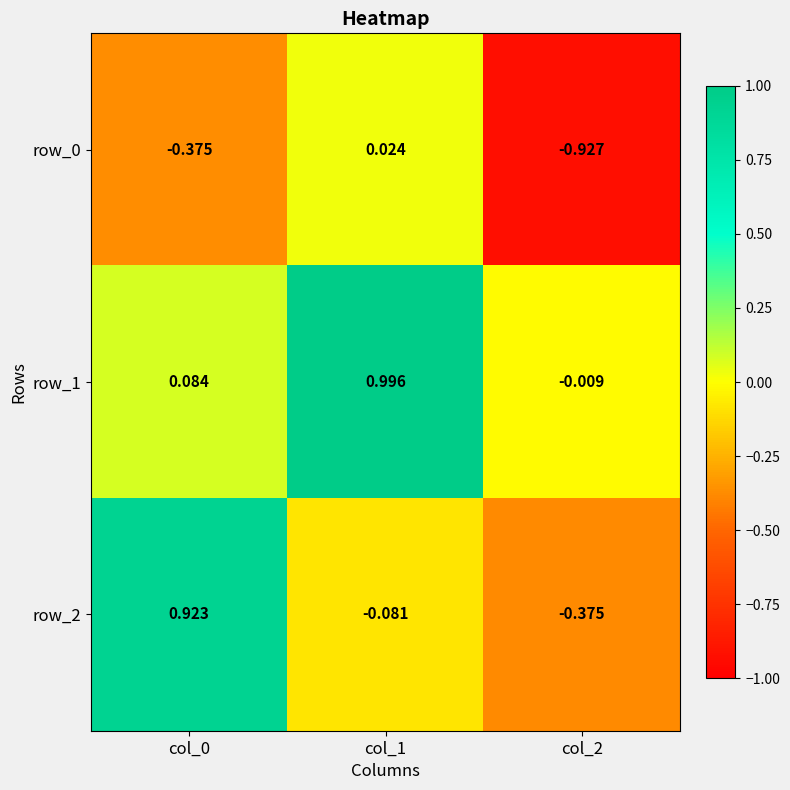

What is the total value across all series at col_0?

0.6